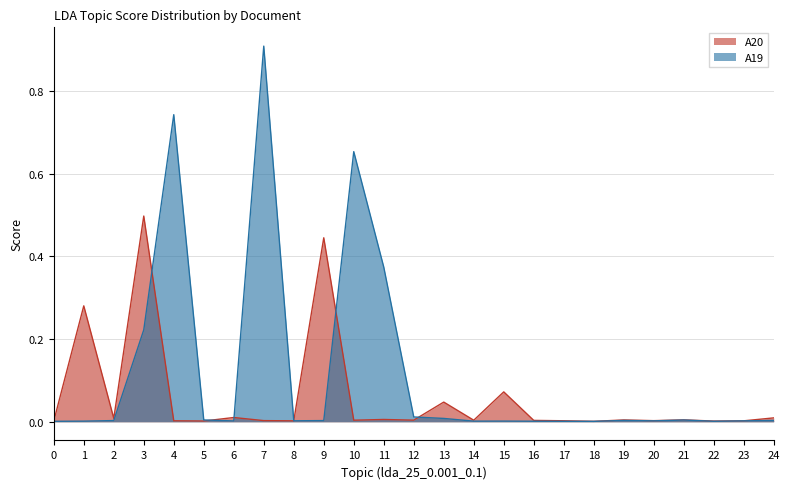

At which category is the sum across all series the highest?

7